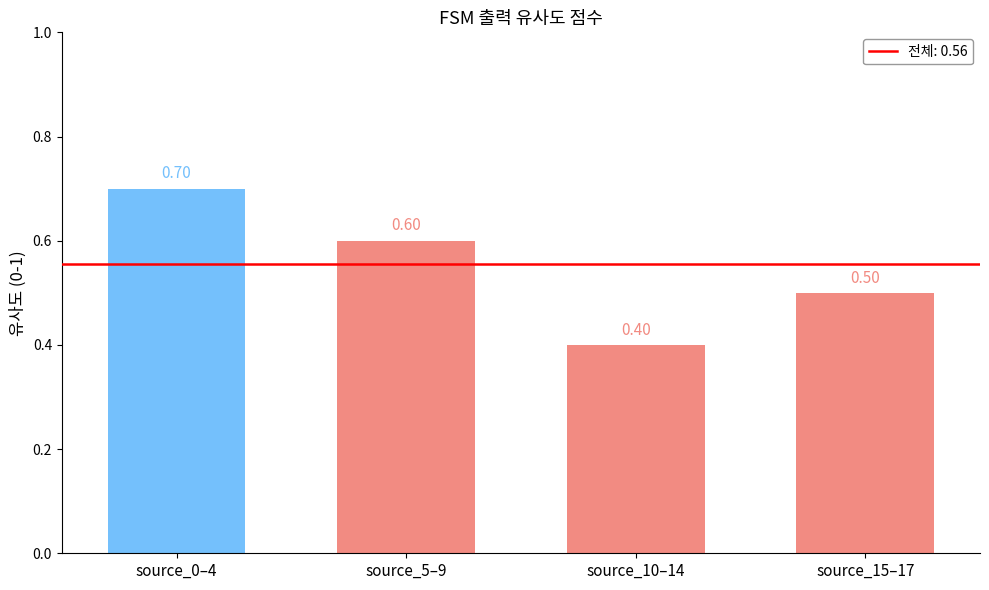

Reading left to right, list all the values displayed in this chart.

source_0–4=0.7	source_5–9=0.6	source_10–14=0.4	source_15–17=0.5